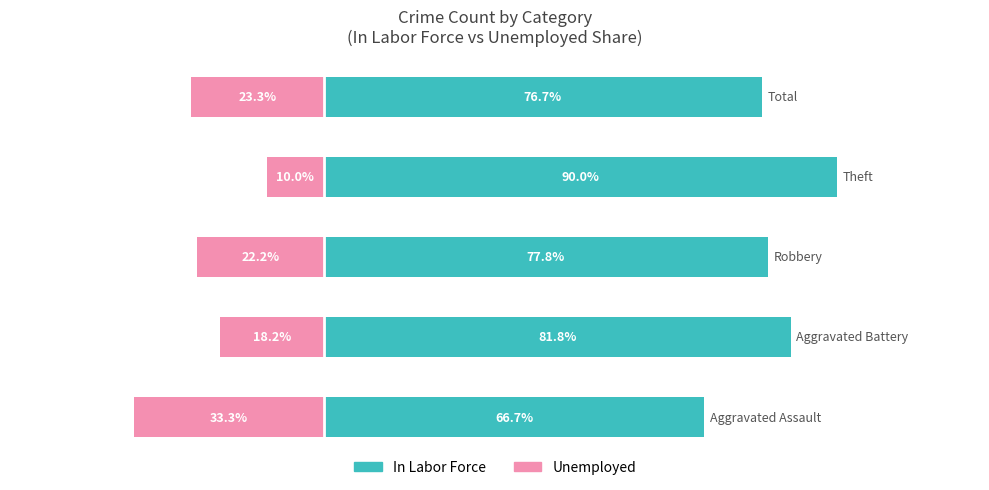

What are all the series names shown in the legend?

In Labor Force, Unemployed